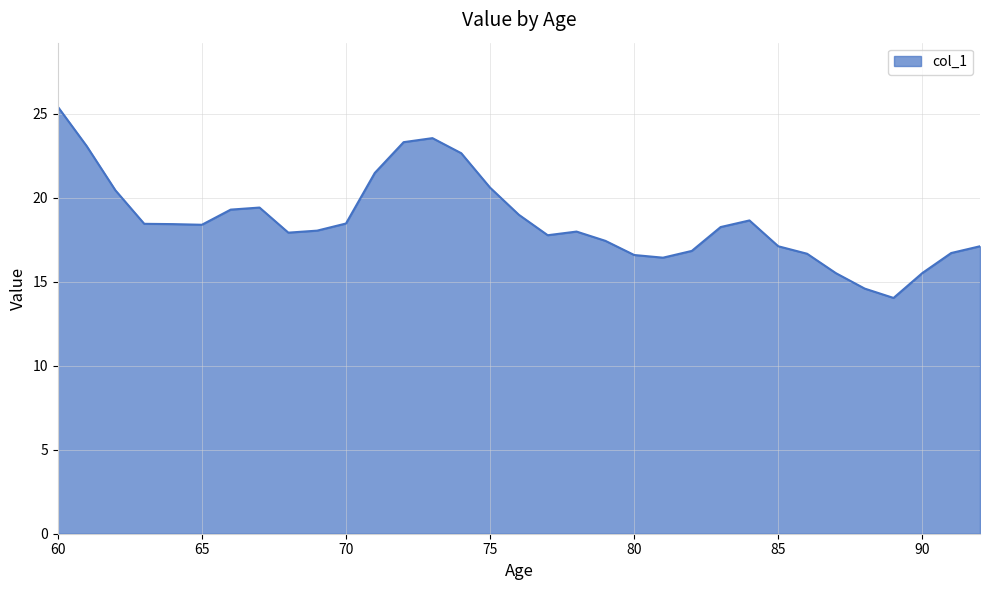

What is the smallest value displayed?

14.0